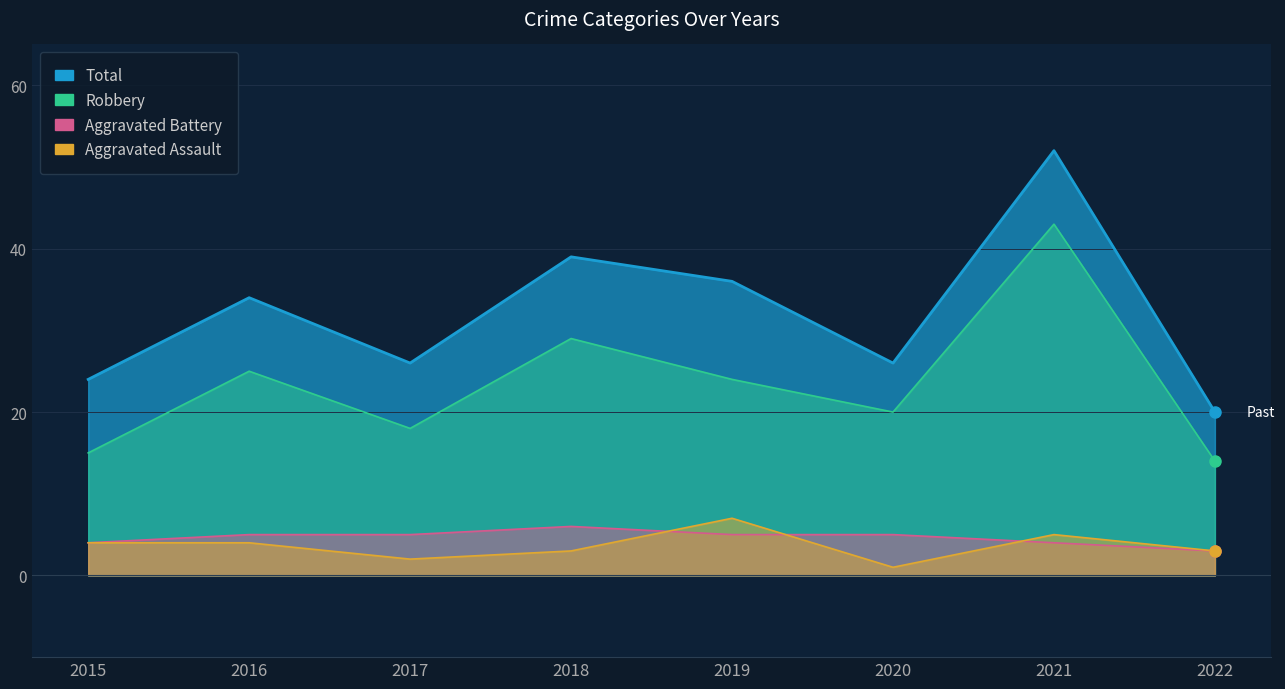

Read the Robbery value at 2016.

25